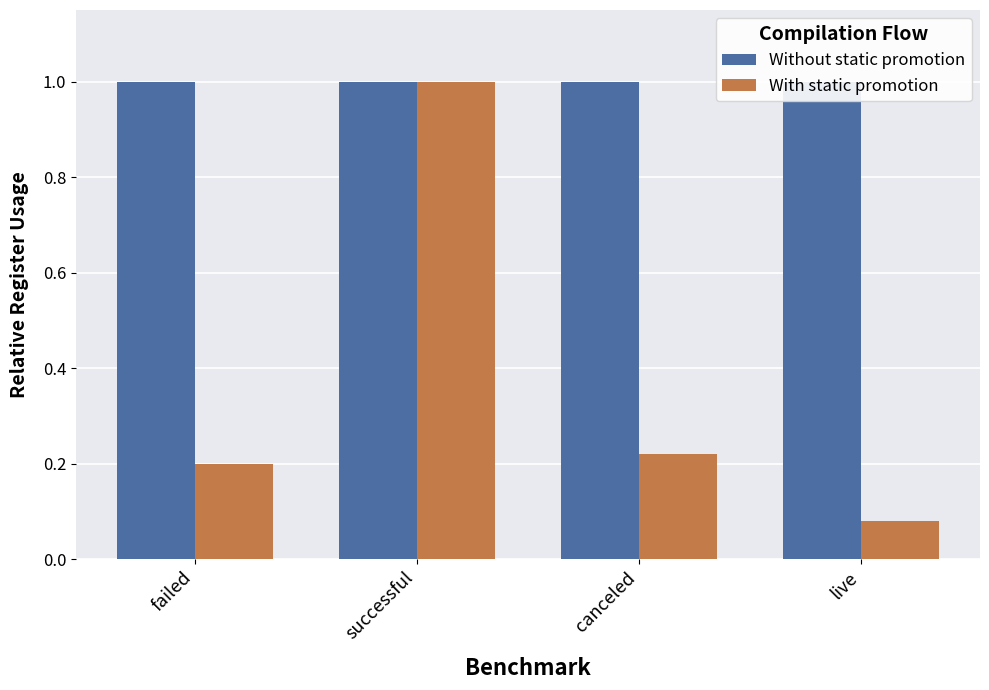

What position from the right is successful?

3